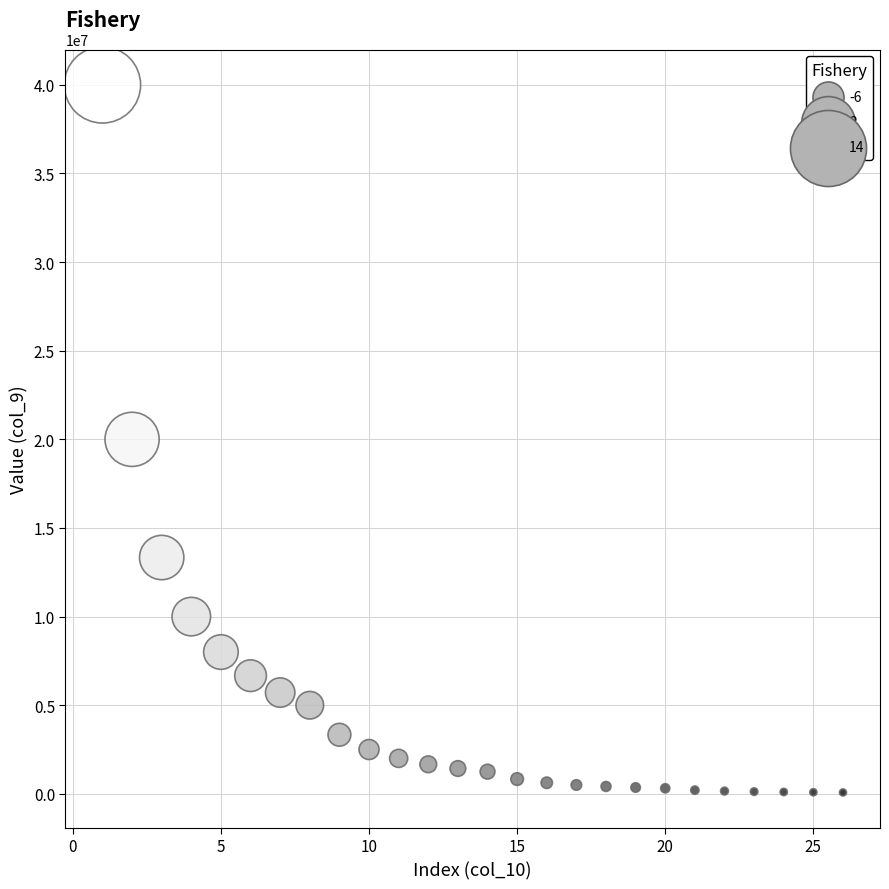

What is the range of X values (max minus min)?

25.0